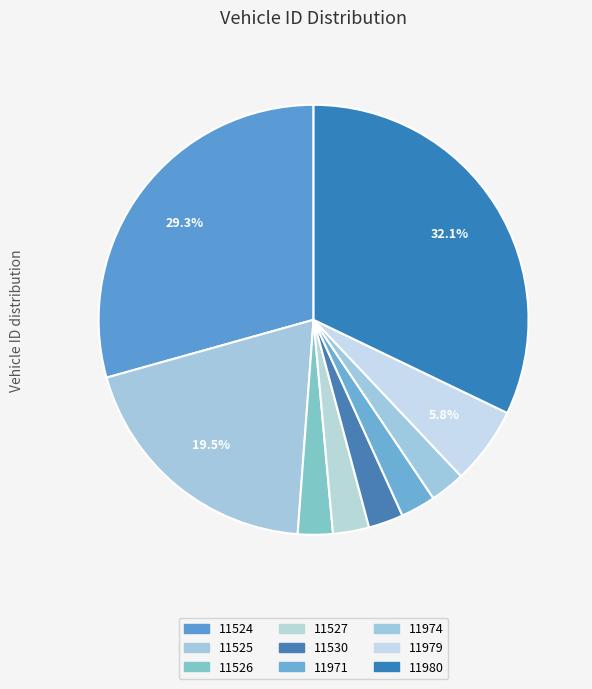

Does 11979 represent more than half of the total?

No